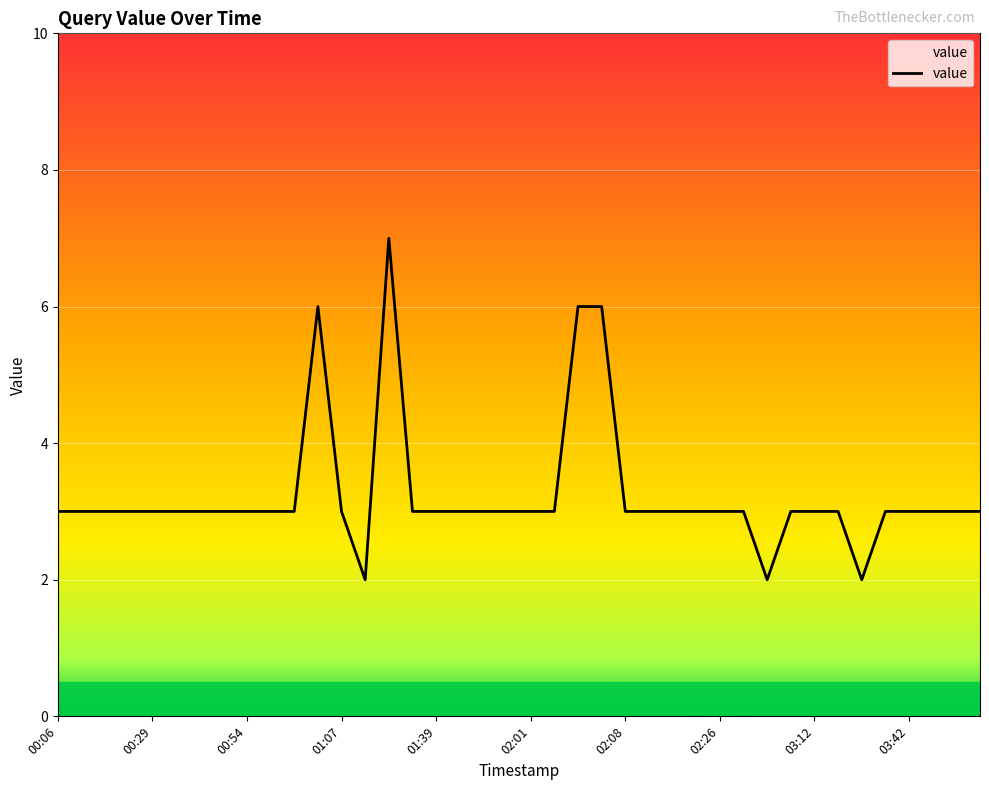

What is the maximum value shown in the chart?

7